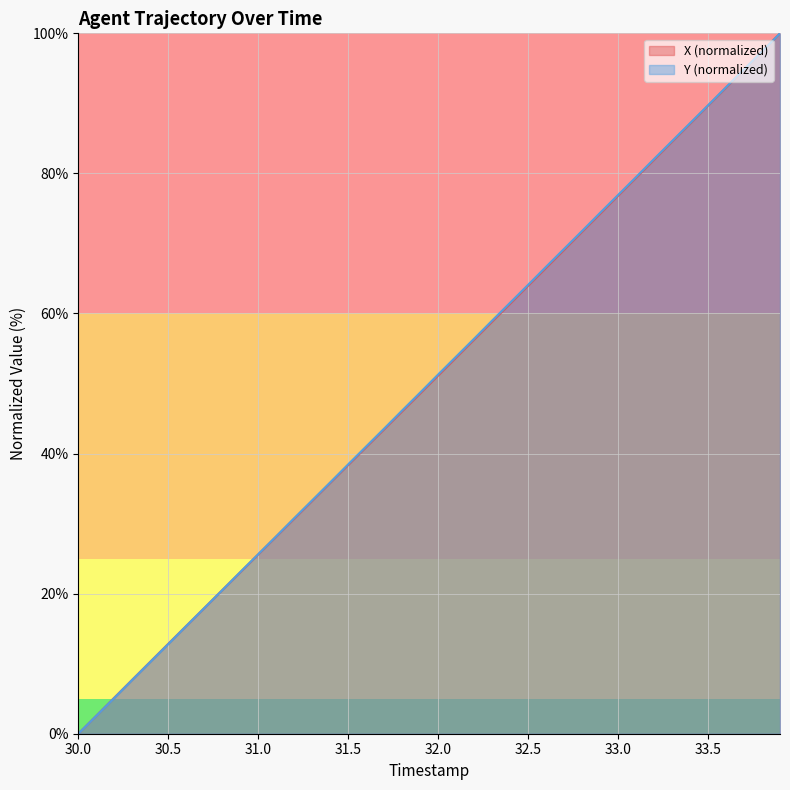

How many values in Y are above zero?

39